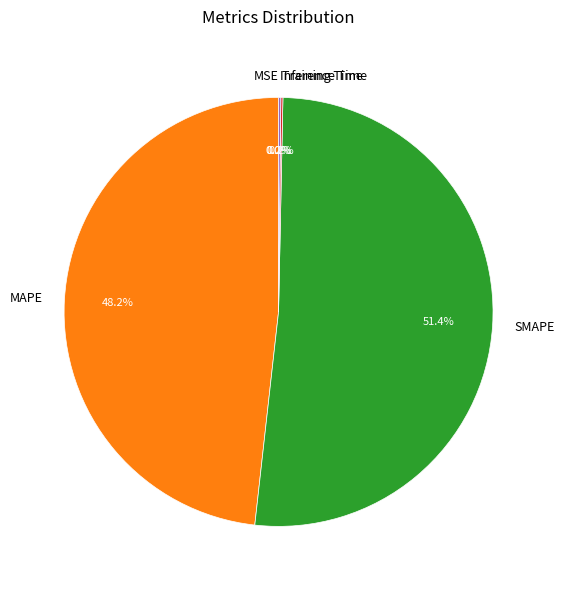

Is the sum of SMAPE and MAPE greater than half?

Yes